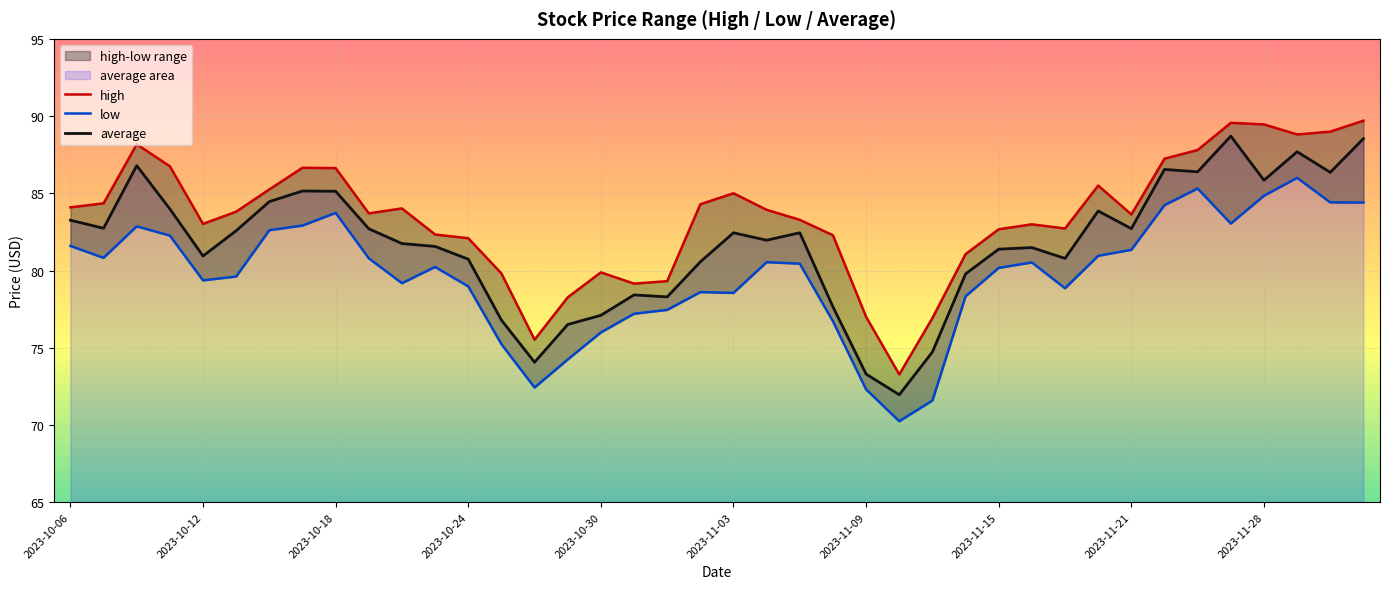

What is the total value across all series at 33?

258.0